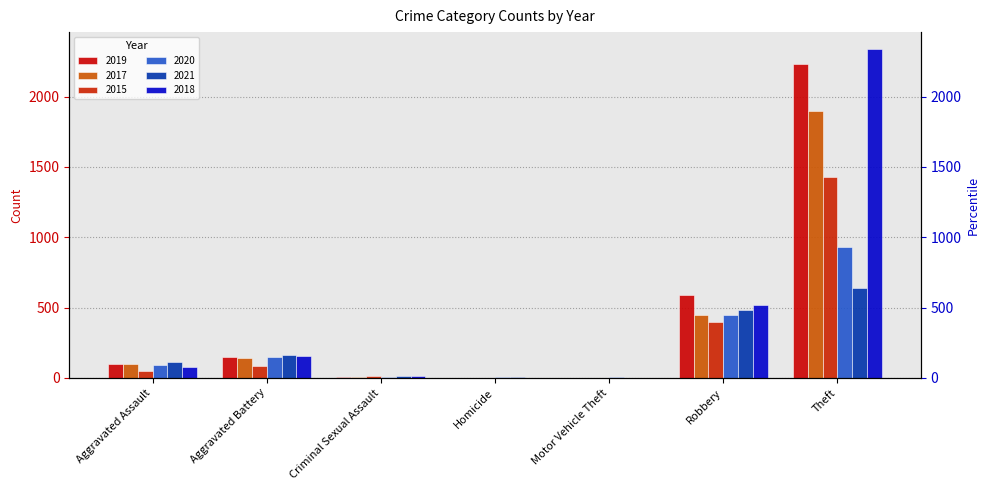

The 2018 series shows 1 at Homicide. True or false?

True